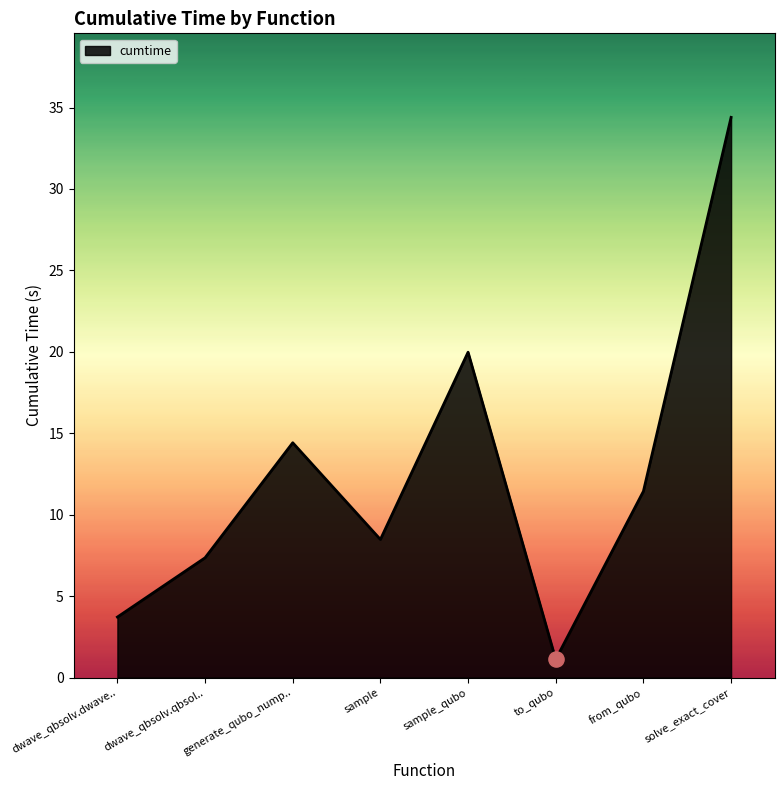

What is the ratio of the value at sample_qubo to the value at from_qubo?

1.7